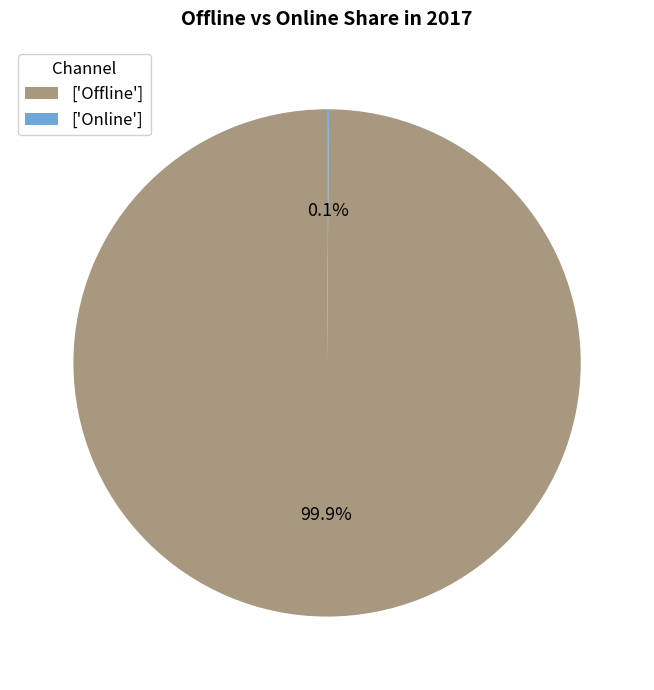

Does ['Offline'] represent more than half of the total?

Yes